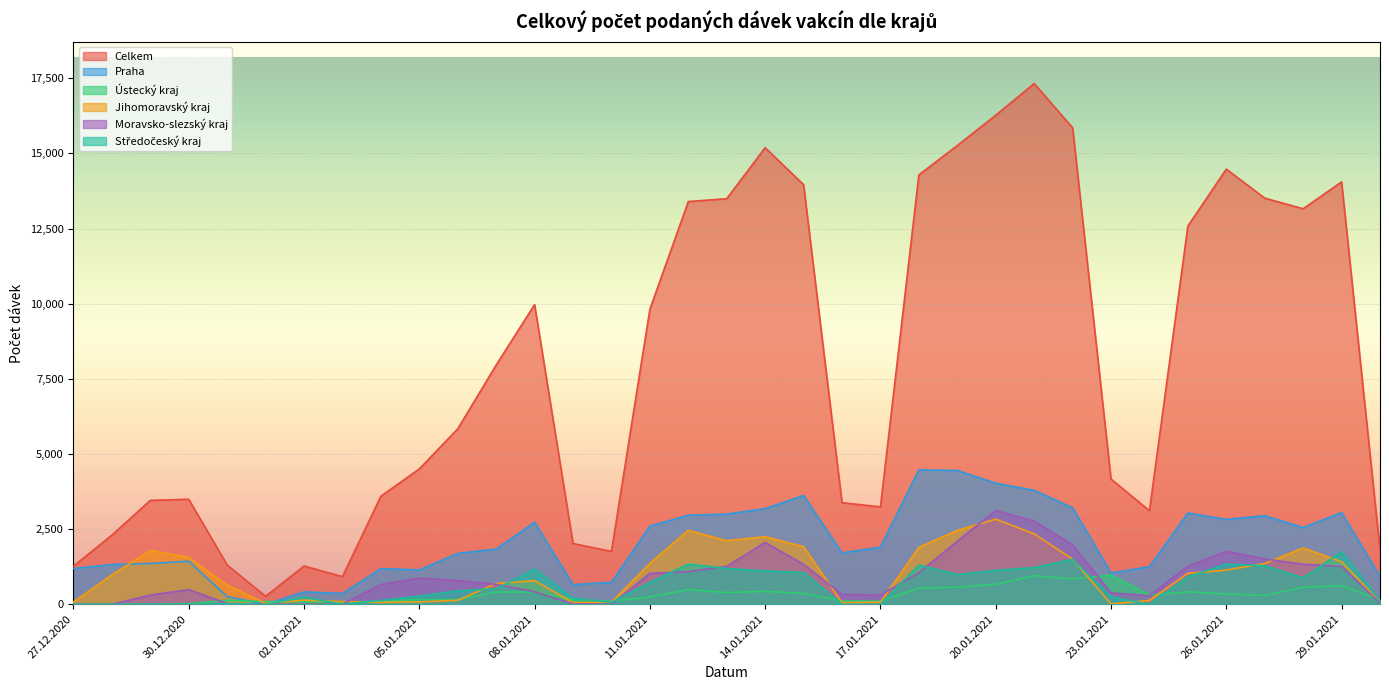

True or false: Praha and Středočeský kraj intersect in this chart.

False